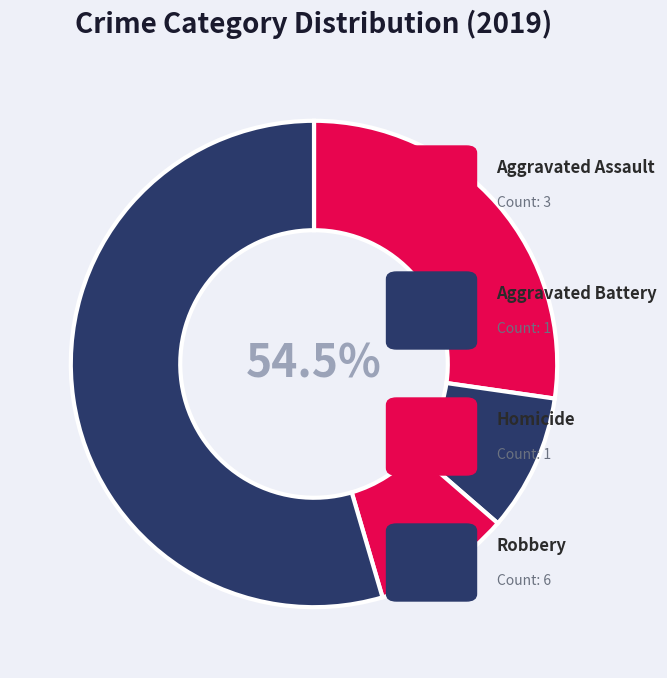

The Homicide slice represents 1% of the pie. True or false?

False